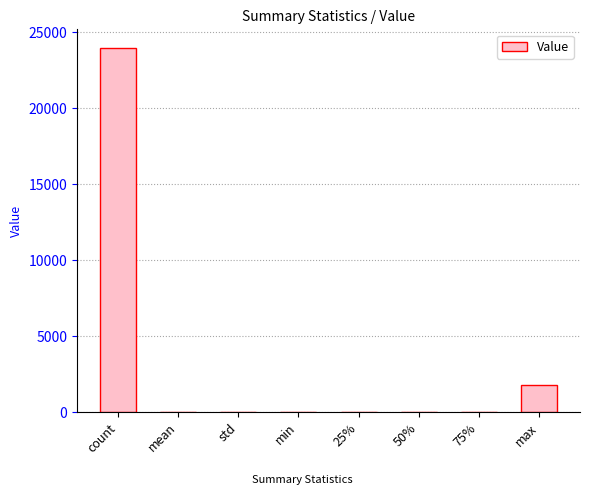

Where is the data nearest to the value 11995?

max